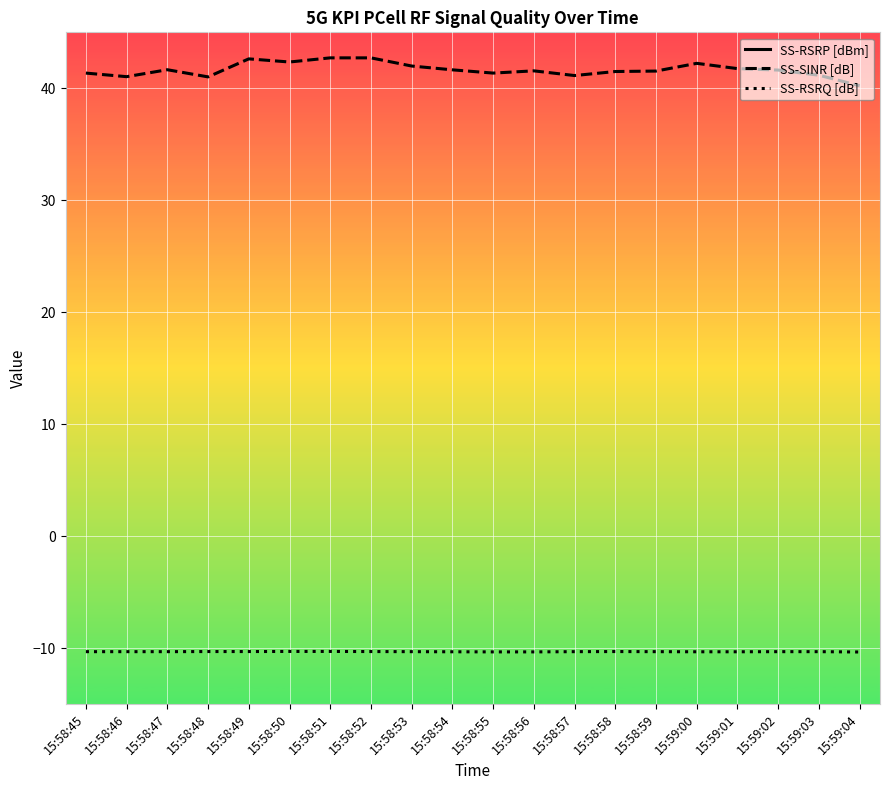

Rank the series at 15:58:54 from lowest to highest value.

SS-RSRP [dBm], SS-RSRQ [dB], SS-SINR [dB]